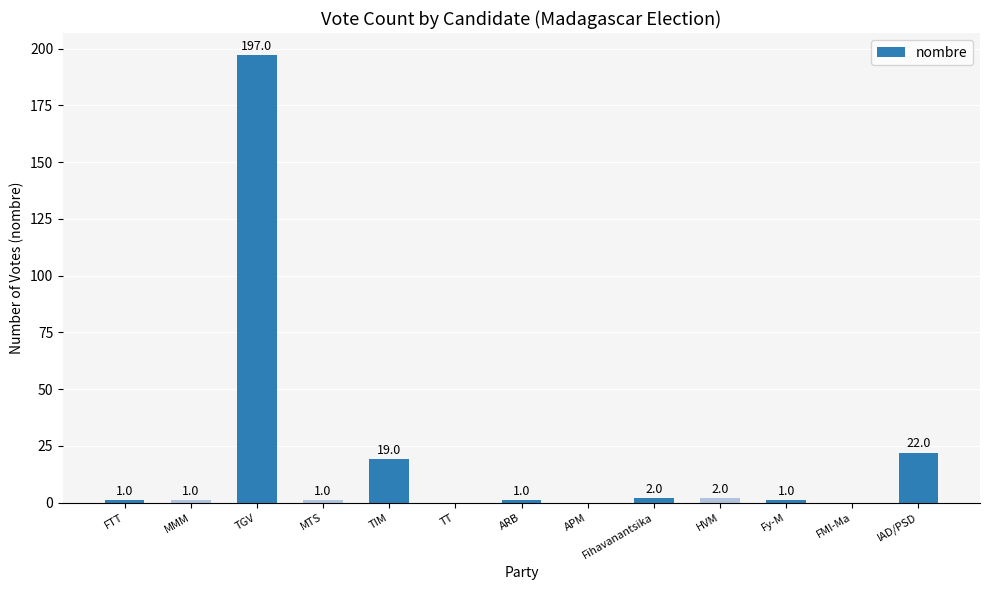

Count the number of categories in the chart.

13